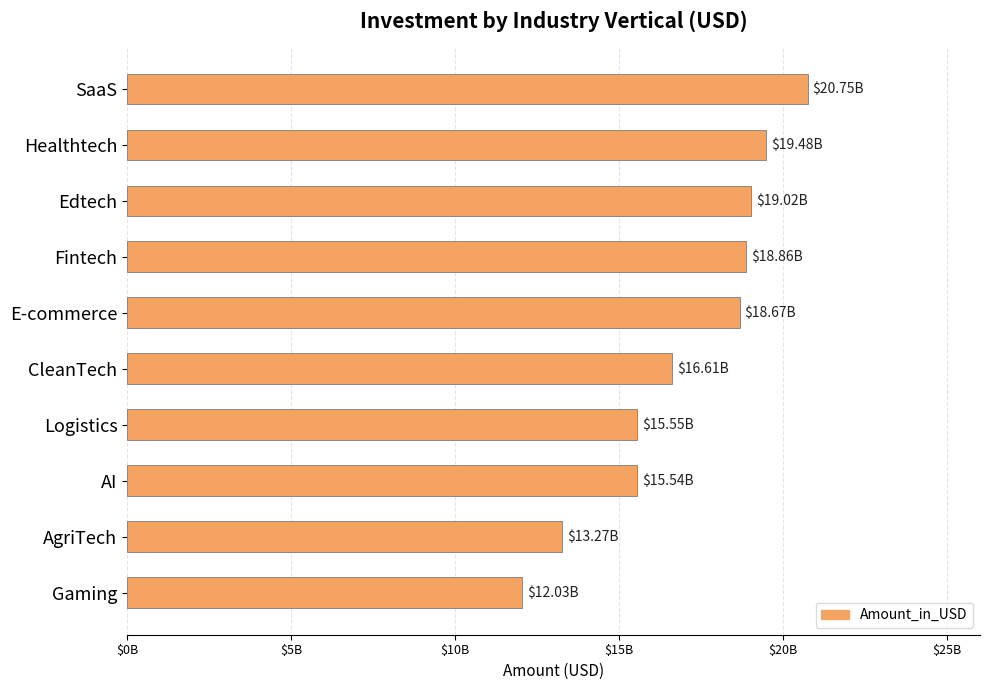

Are the bars horizontal?

Yes